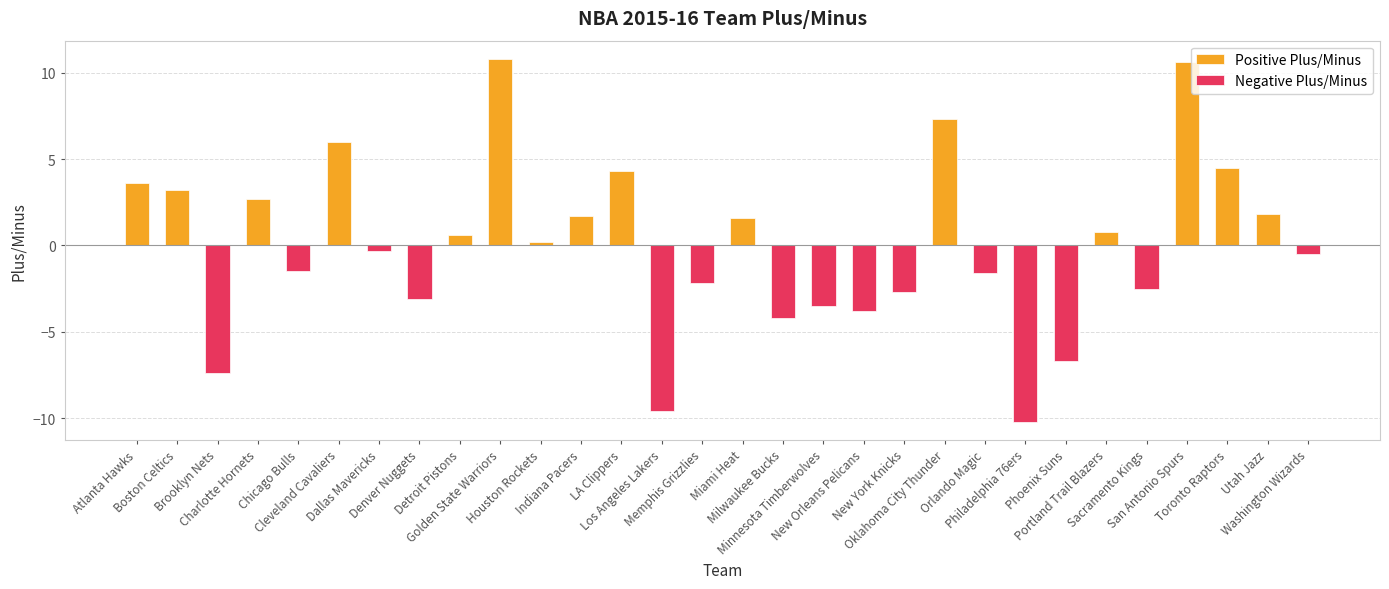

Reading left to right, transcribe all the data shown in this chart.

Positive Plus/Minus: 3.6	3.2	0.0	2.7	0.0	6.0	0.0	0.0	0.6	10.8	0.2	1.7	4.3	0.0	0.0	1.6	0.0	0.0	0.0	0.0	7.3	0.0	0.0	0.0	0.8	0.0	10.6	4.5	1.8	0.0
Negative Plus/Minus: 0.0	0.0	-7.4	0.0	-1.5	0.0	-0.3	-3.1	0.0	0.0	0.0	0.0	0.0	-9.6	-2.2	0.0	-4.2	-3.5	-3.8	-2.7	0.0	-1.6	-10.2	-6.7	0.0	-2.5	0.0	0.0	0.0	-0.5